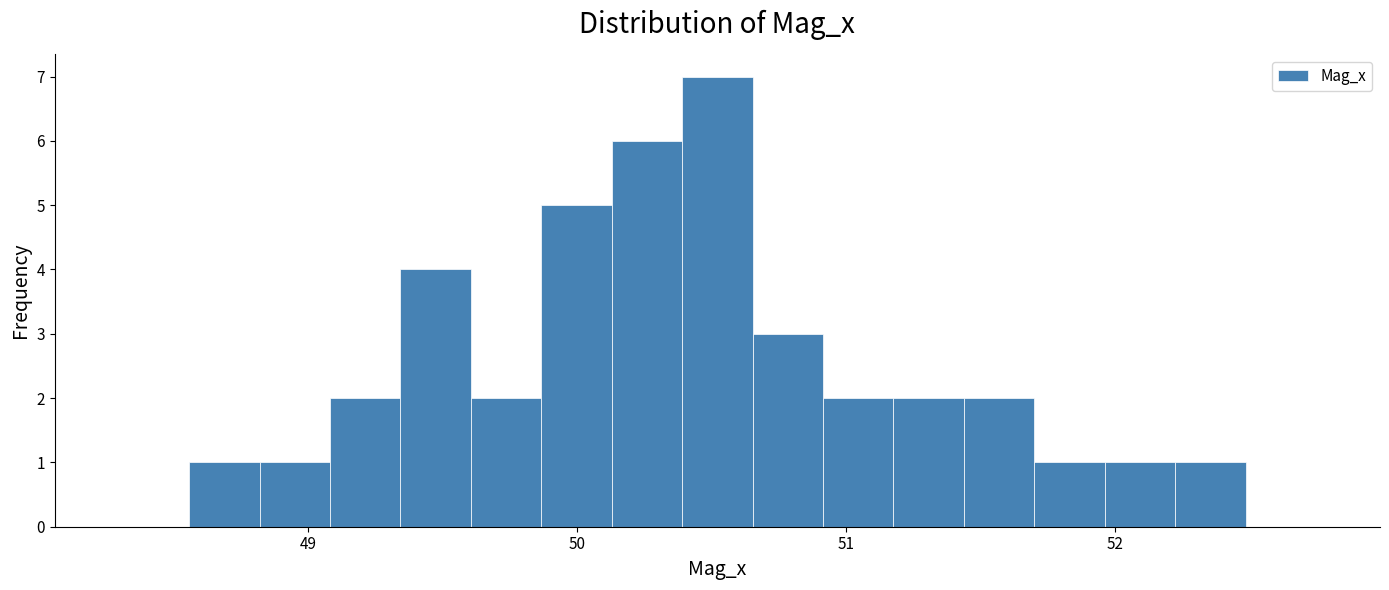

Read against the x-axis, roughly where is the centre of the tallest bar?

50.5